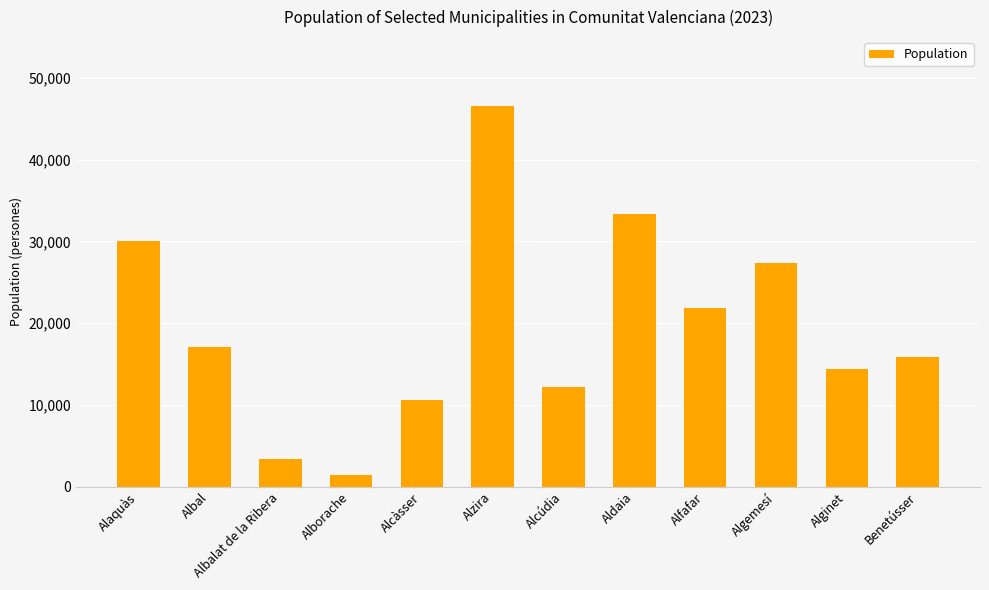

How many data points are less than 17031?

6